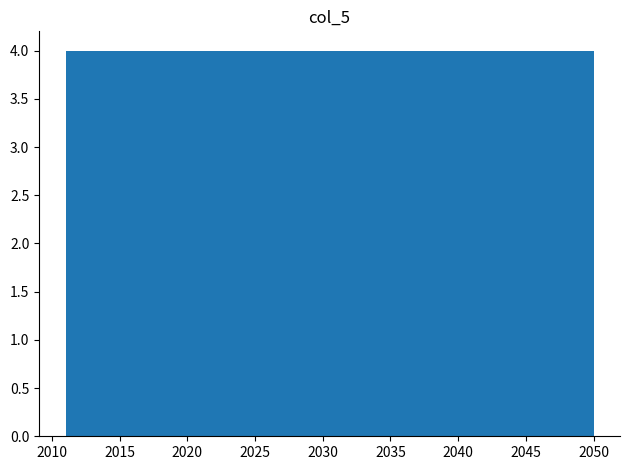

Reading left to right, transcribe this chart: for each bar, give the range it covers on the x-axis and its height. Neither the bar edges nor the heights are printed on the chart, so give them approximately, as read against the axes.

2011.0 to 2014.9: 4
2014.9 to 2018.8: 4
2018.8 to 2022.7: 4
2022.7 to 2026.6: 4
2026.6 to 2030.5: 4
2030.5 to 2034.4: 4
2034.4 to 2038.3: 4
2038.3 to 2042.2: 4
2042.2 to 2046.1: 4
2046.1 to 2050.0: 4